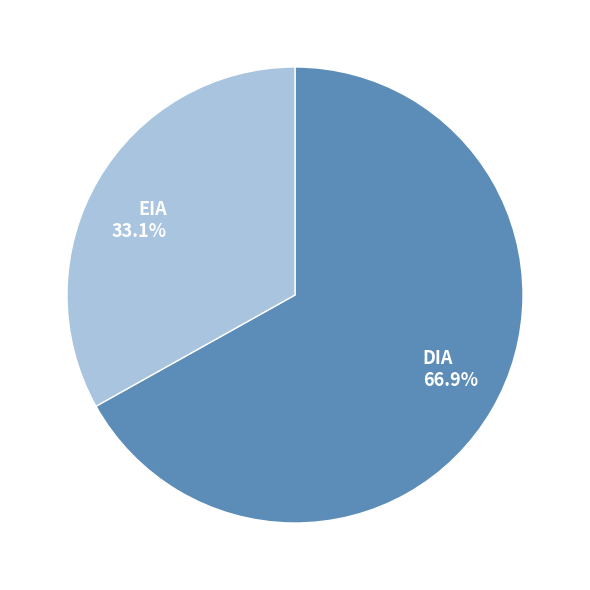

Do EIA and DIA together represent more than half of the pie?

Yes